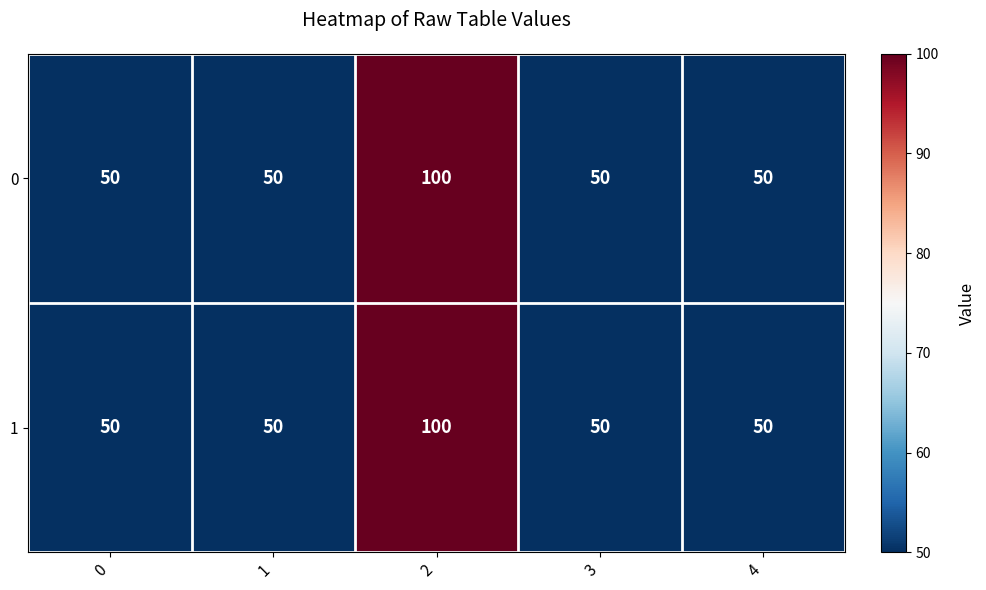

What is the sum of the 0 values at 4 and 0?

100